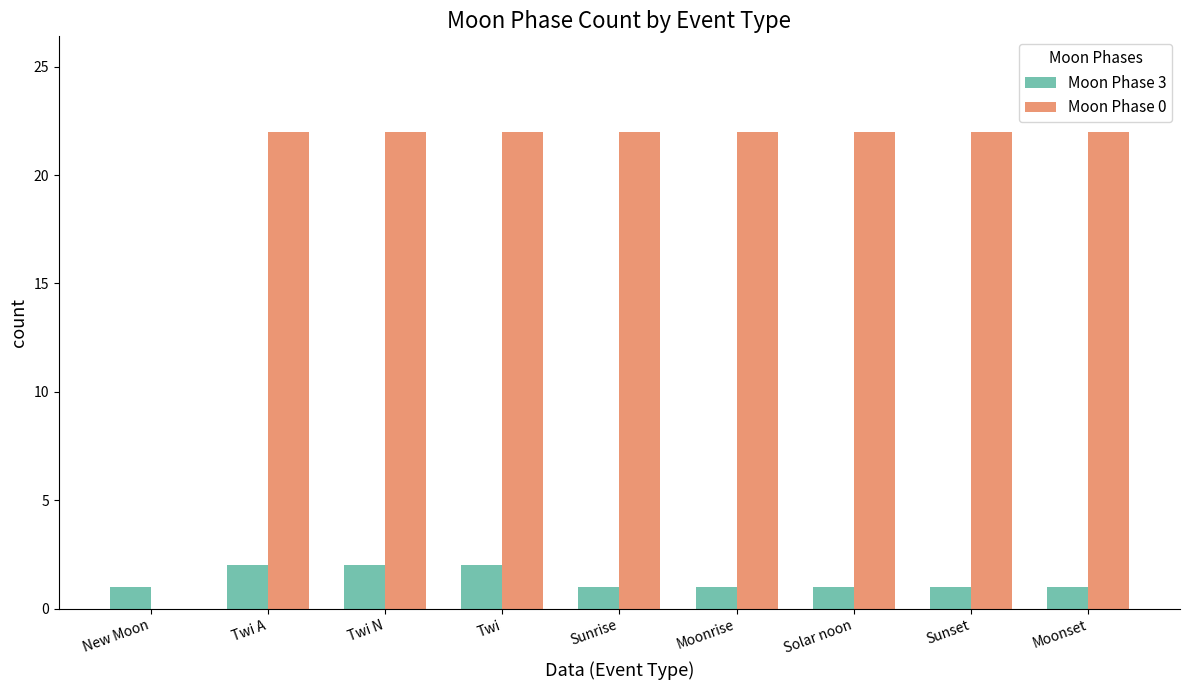

What is the sum of the Moon Phase 3 values at Twi N and Twi A?

4